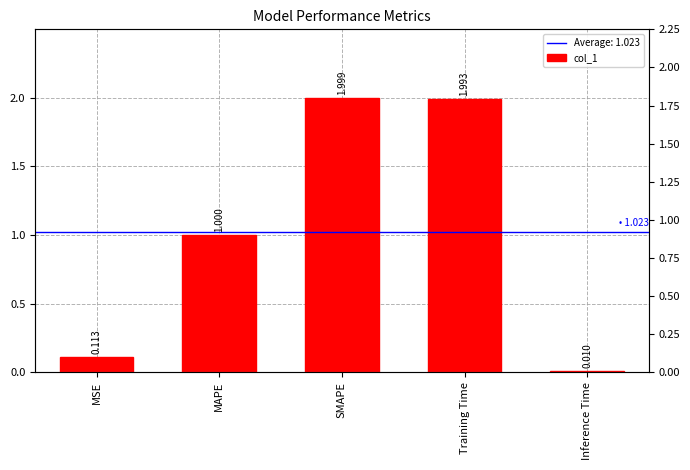

List the labels in order of value, largest first.

SMAPE, Training Time, MAPE, MSE, Inference Time